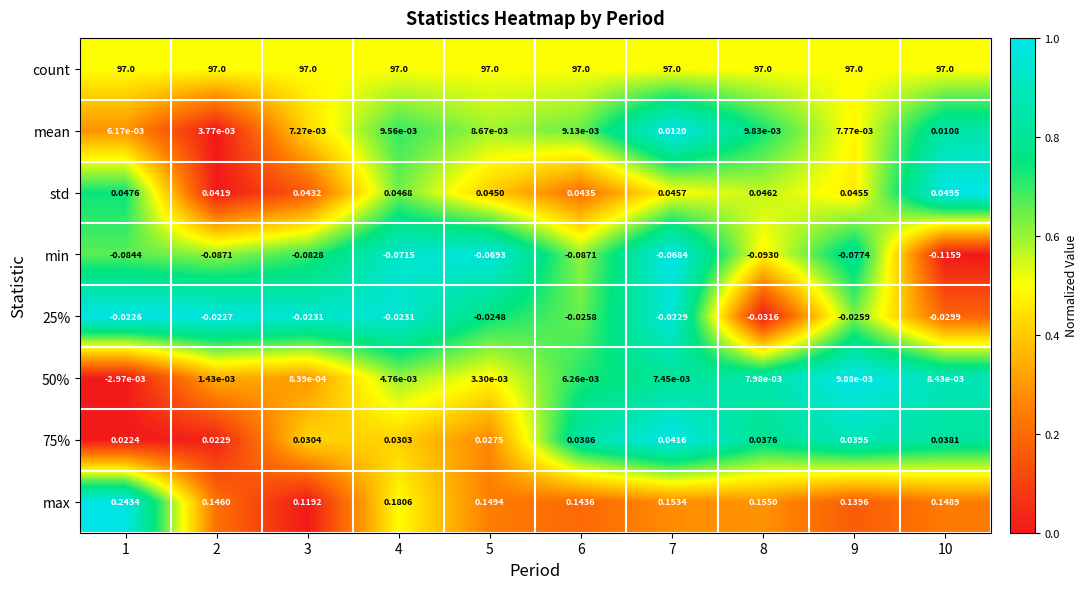

At 6, list the series in order from largest to smallest.

count, max, std, 75%, mean, 50%, 25%, min